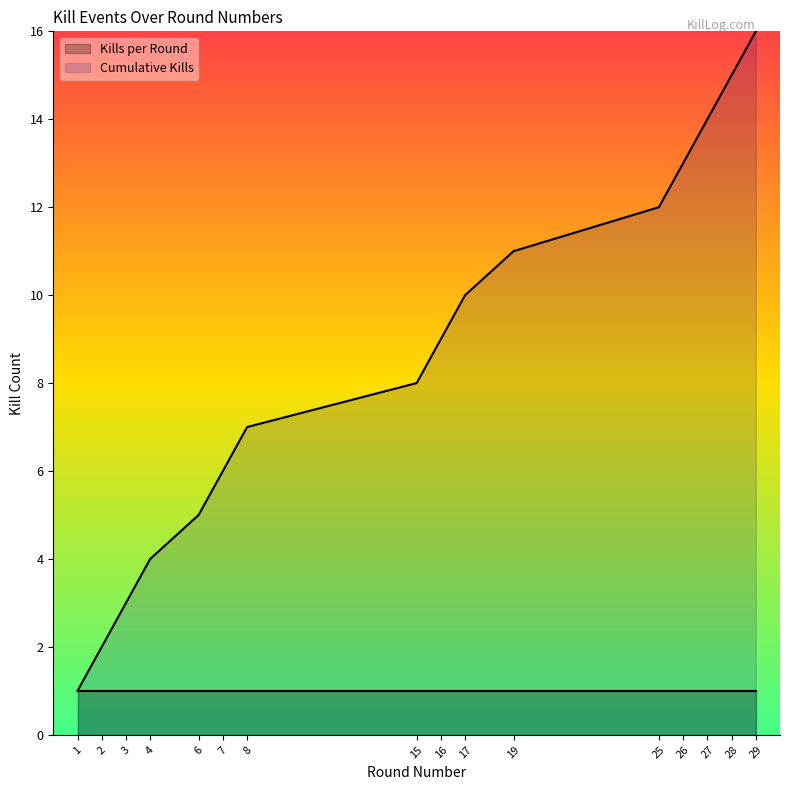

What is the greatest value displayed?

16